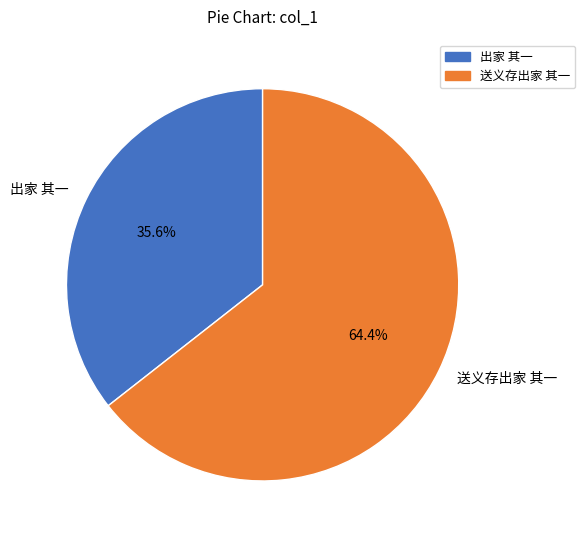

What percentage is the 出家 其一 slice, to the nearest percent?

36%